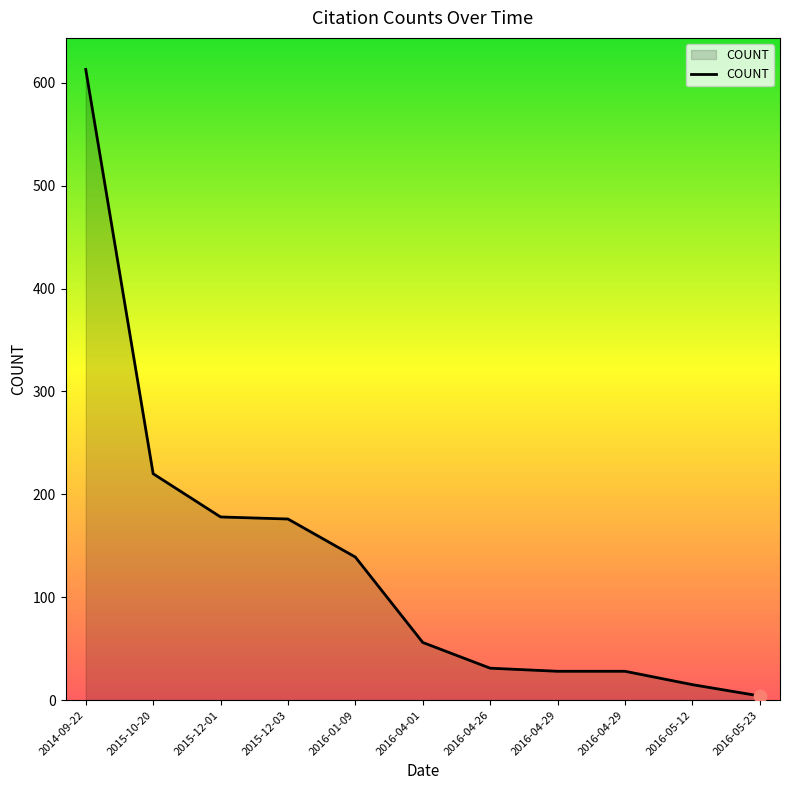

Is this an area chart (filled region under the line)?

Yes